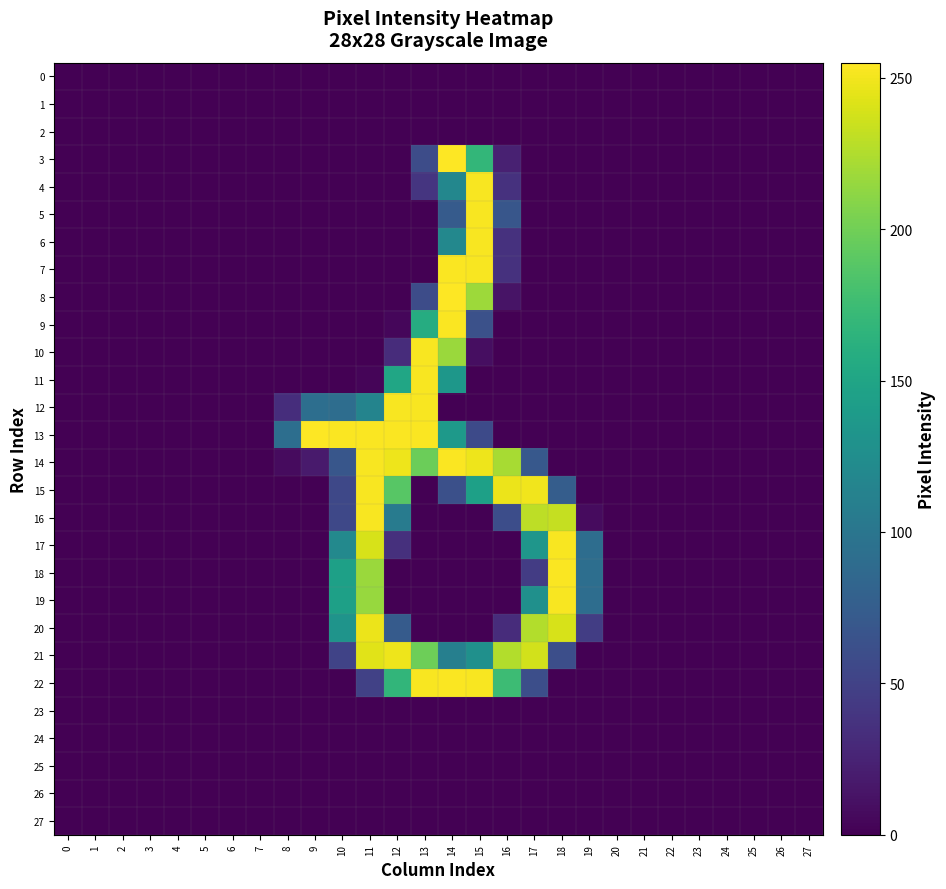

How many series are shown in this chart?

28